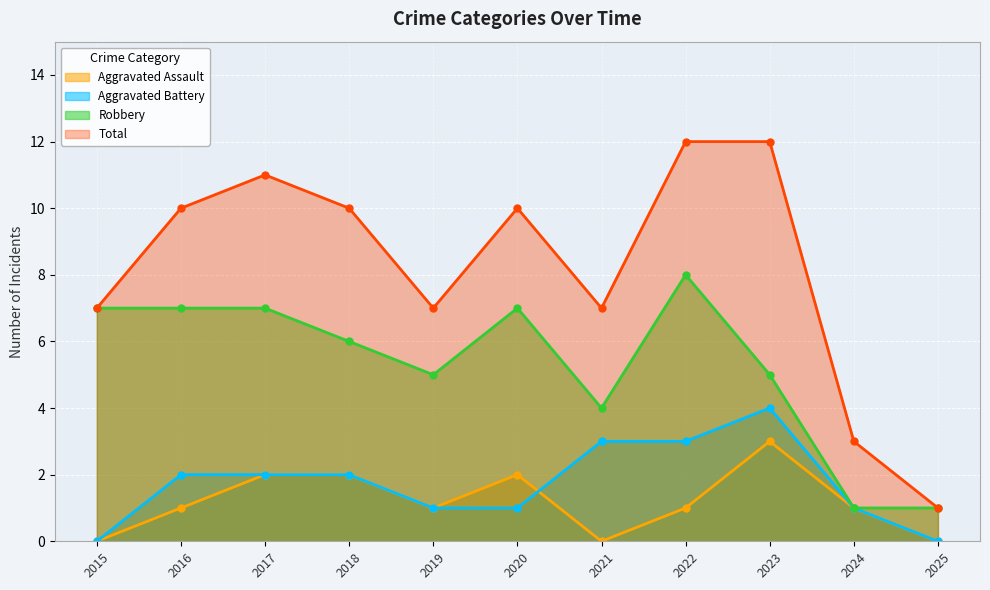

At which category does the chart reach its peak across all series?

2022